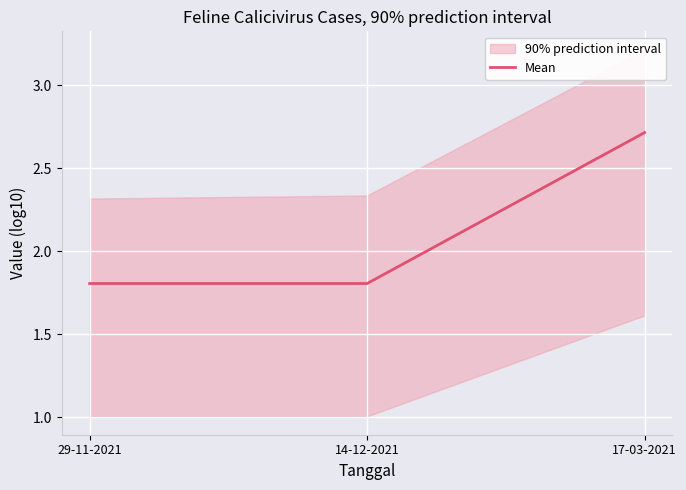

True or false: the data shows 1.8 at 29-11-2021.

True